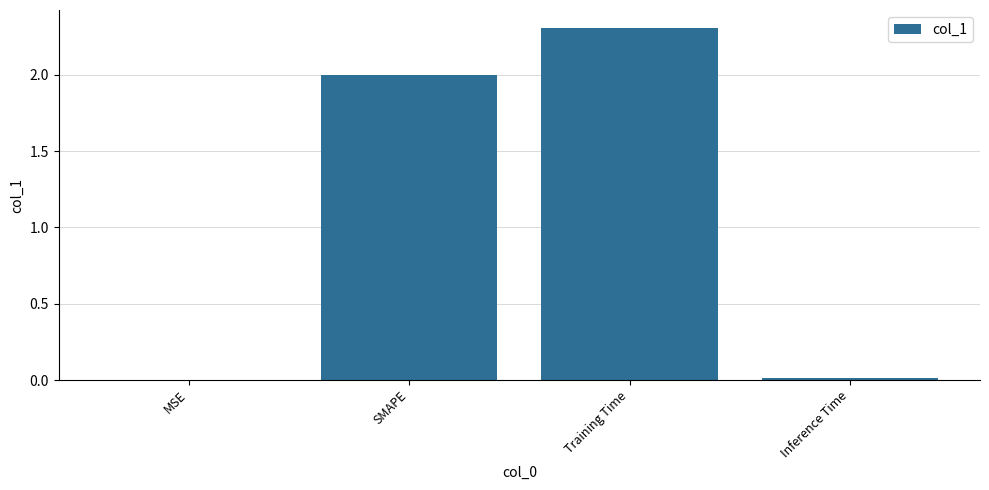

Which has a higher value, Inference Time or Training Time?

Training Time